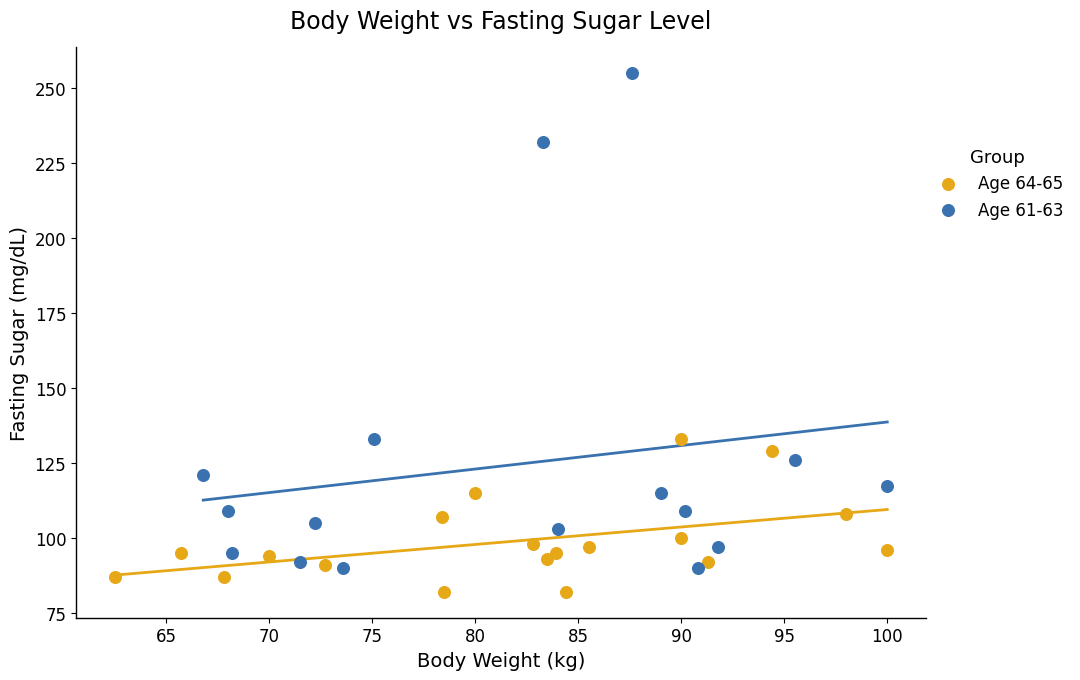

Which series reaches the minimum Y coordinate?

Age 64-65